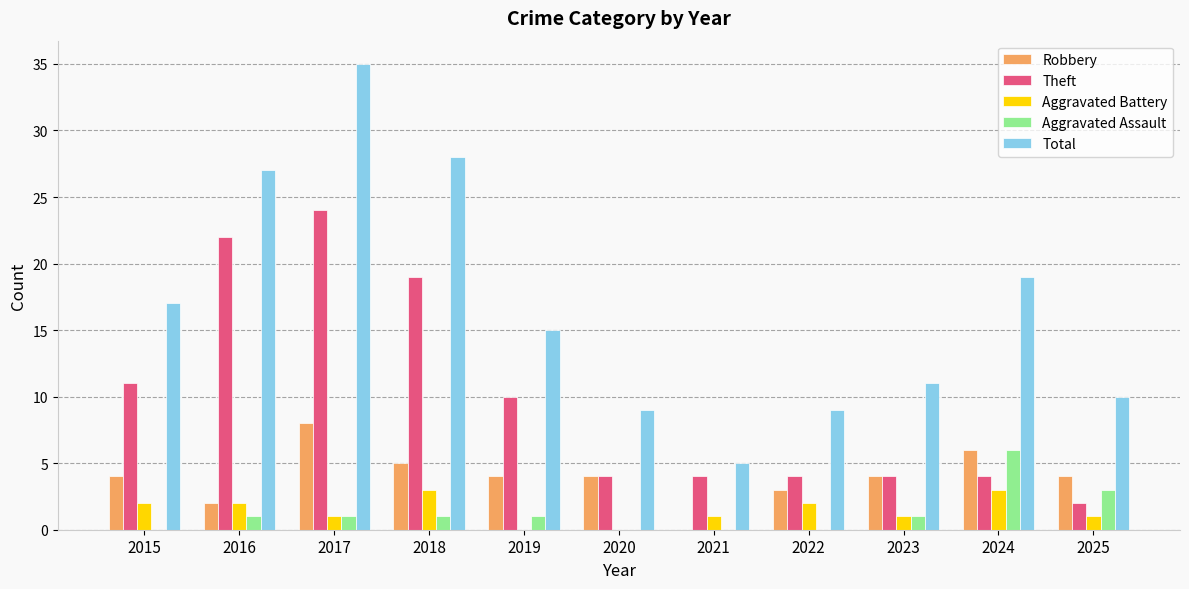

Are the bars grouped side by side (vs. stacked)?

Yes